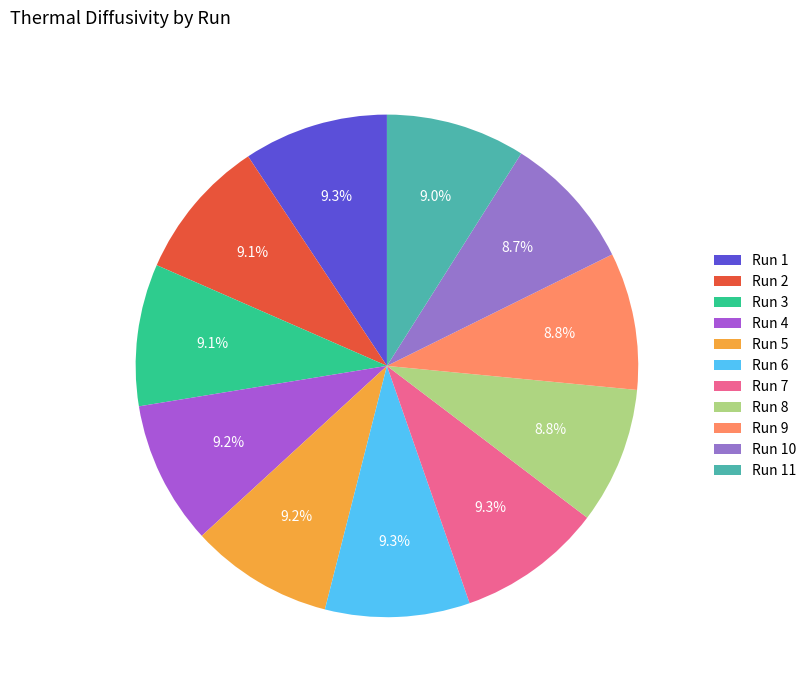

Count the number of slices in the pie.

11